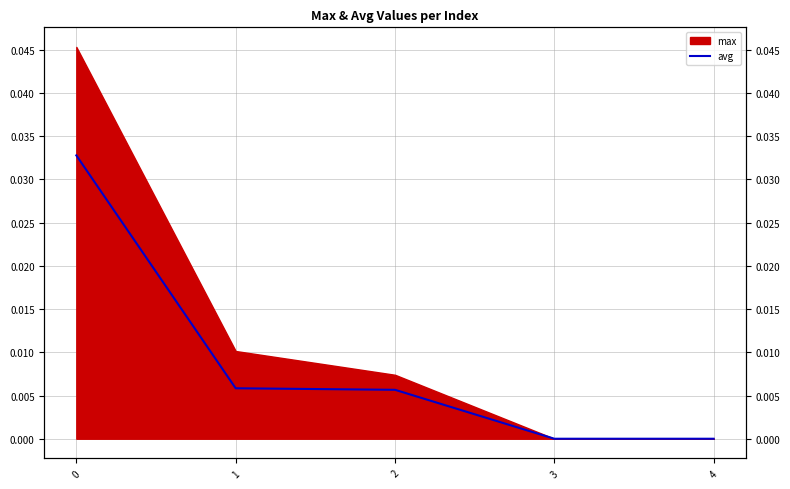

Is it true that the value at 2 is 0.0?

False